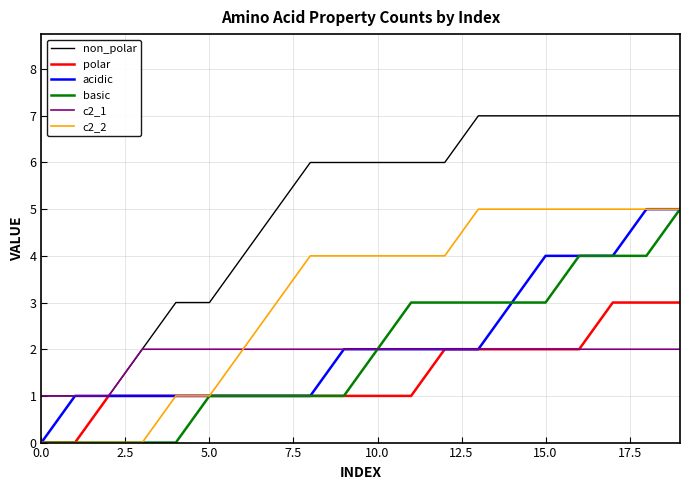

Which series has the largest range (max minus min)?

non_polar